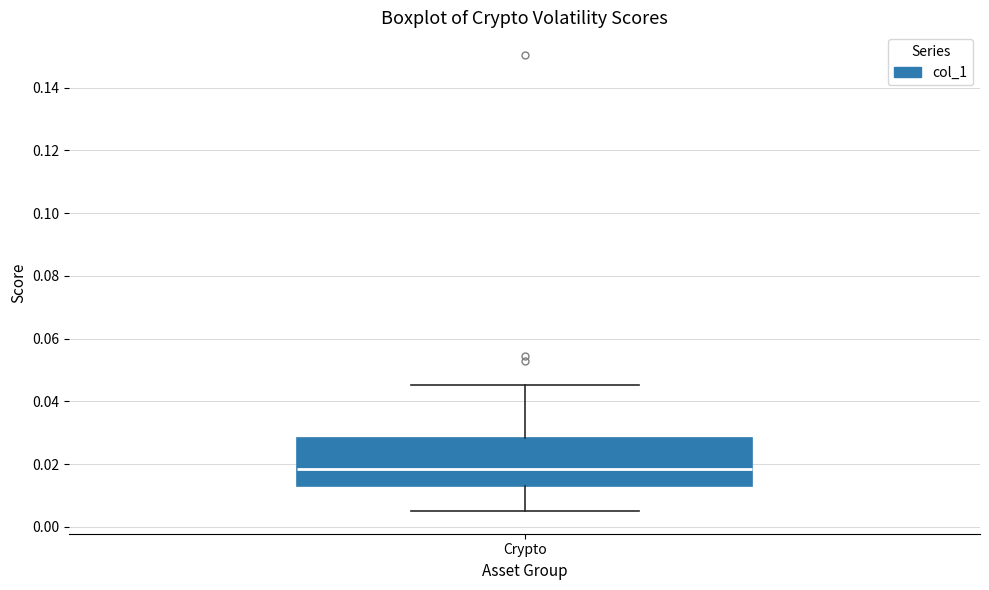

Read this box plot against the y-axis: the position of the median line, the range covered by the box, and the ends of both whiskers. The values are not printed on the chart, so give them approximately, as read against the axis.

median 0.018, box 0.012 to 0.028, whiskers 0.006 to 0.046